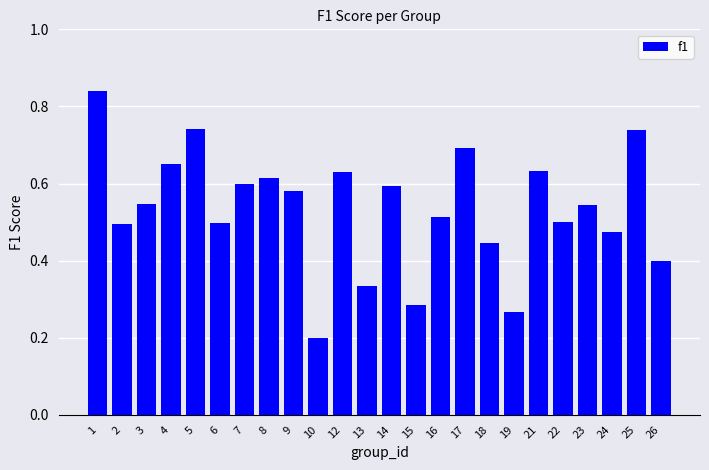

Where is the data nearest to the value 0?

10